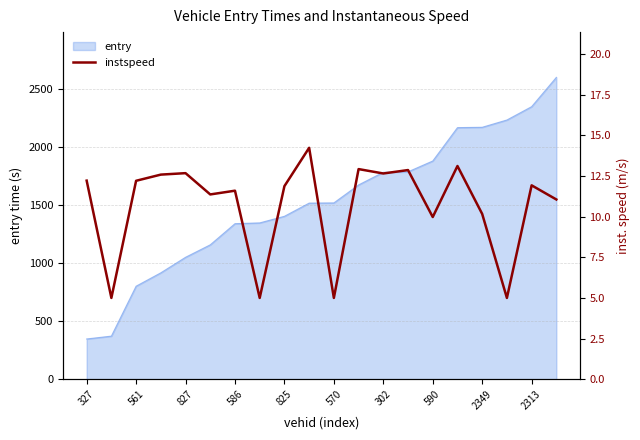

The value of entry at 2349 is 440.3. True or false?

False